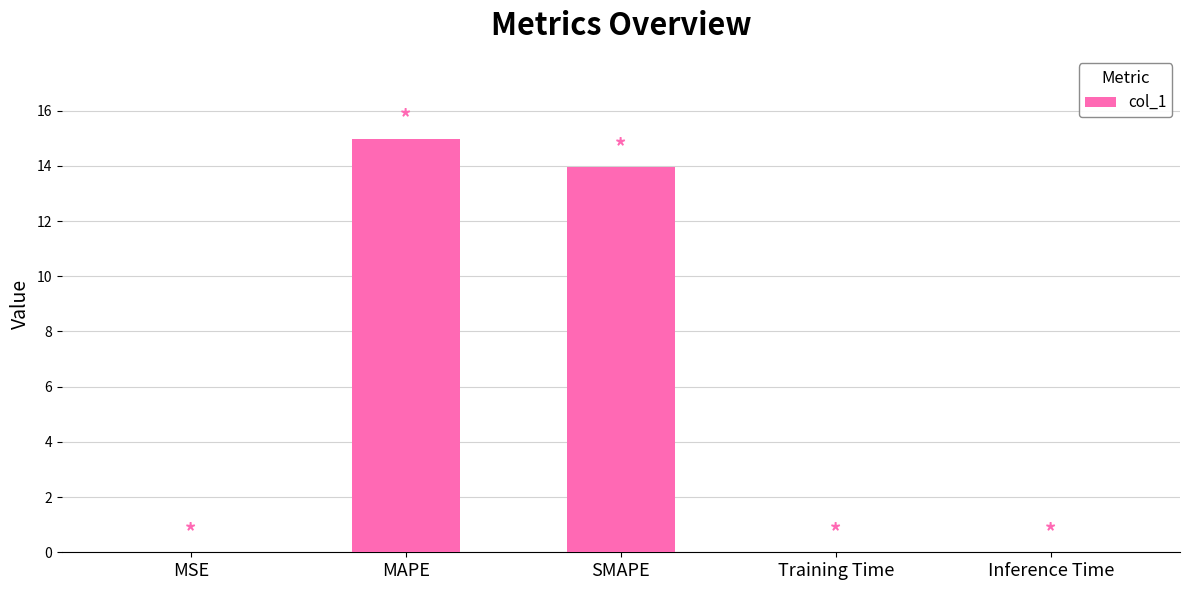

Which has a higher value, MAPE or Training Time?

MAPE